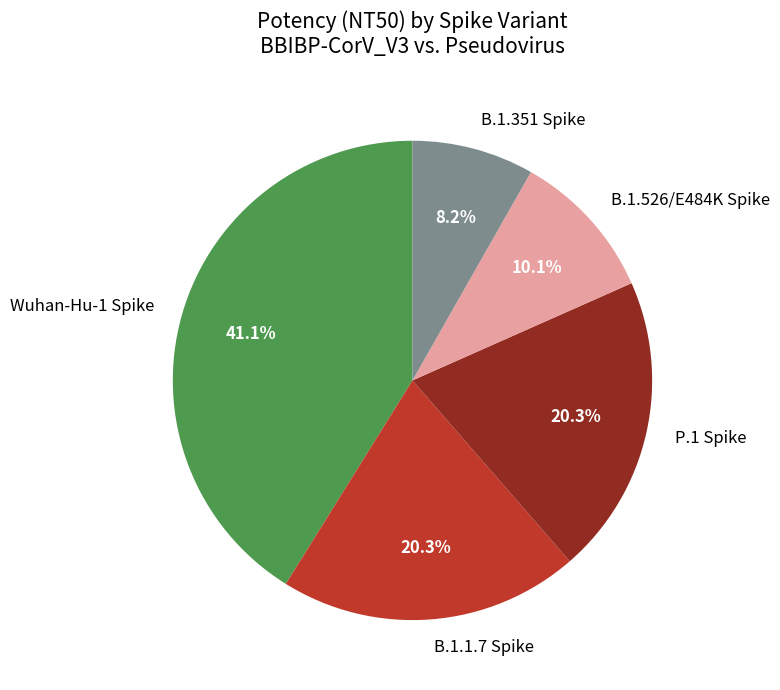

To the nearest percent, what is the difference between the B.1.351 Spike and P.1 Spike slice percentages?

12%